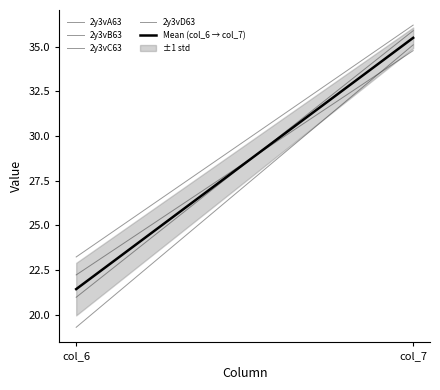

The value of Mean (col_6 → col_7) at col_6 is 10.3. True or false?

False